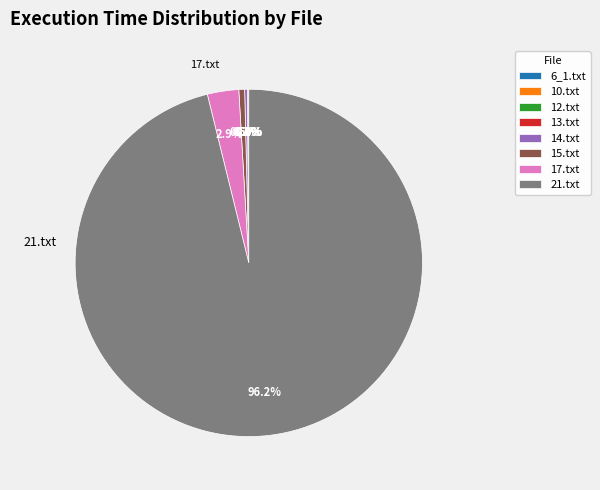

Is it true that 21.txt is 87% of the pie?

False